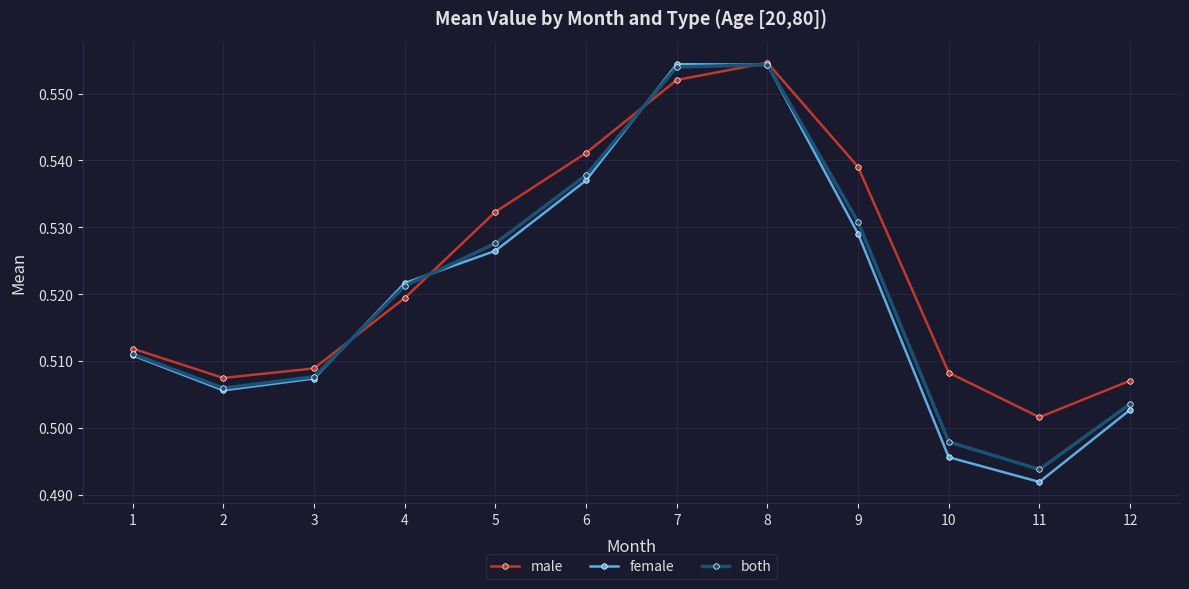

Does the chart display data point markers on the line(s)?

Yes